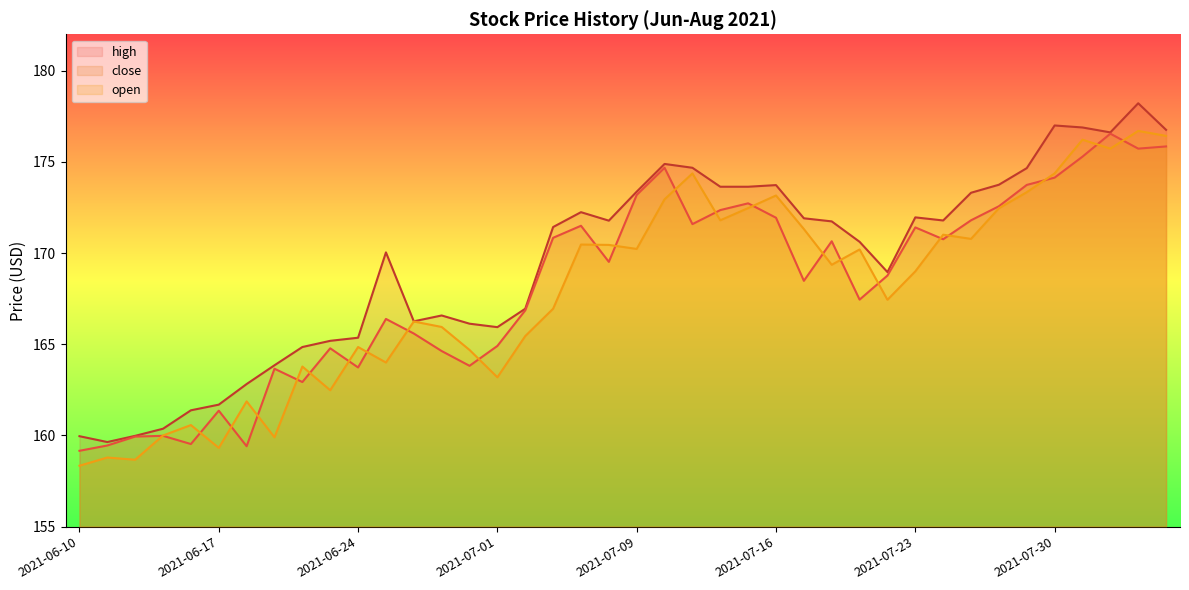

What is the sum of all high values?

6780.6